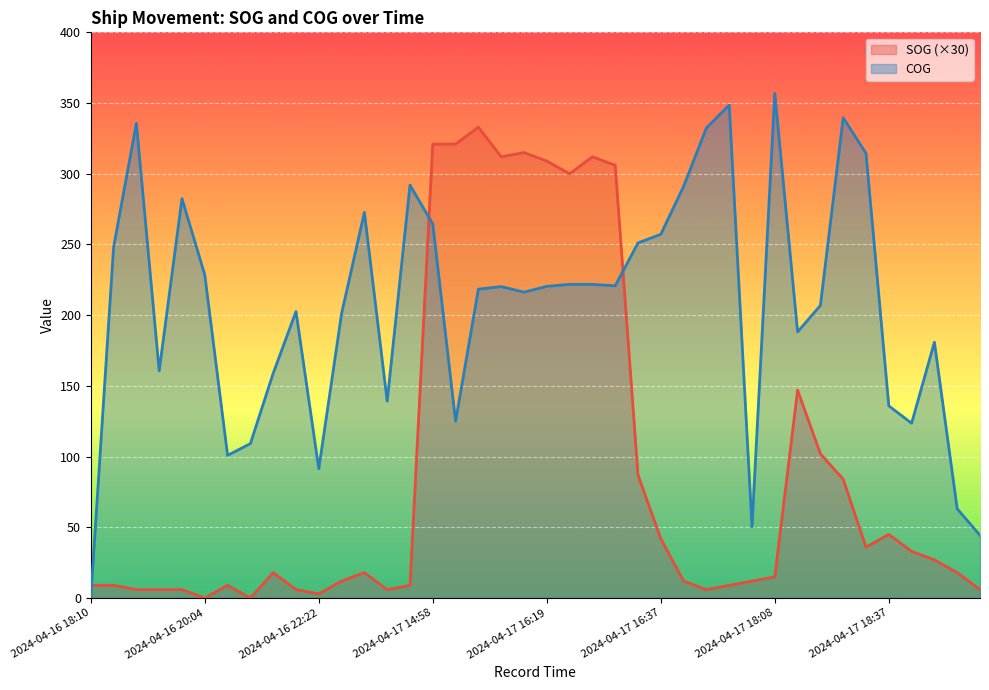

True or false: COG has a value of 356.9 at 2024-04-17 18:08.

True